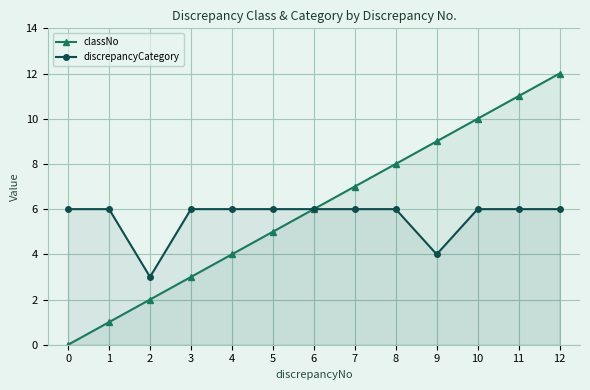

True or false: discrepancyCategory and classNo intersect in this chart.

False